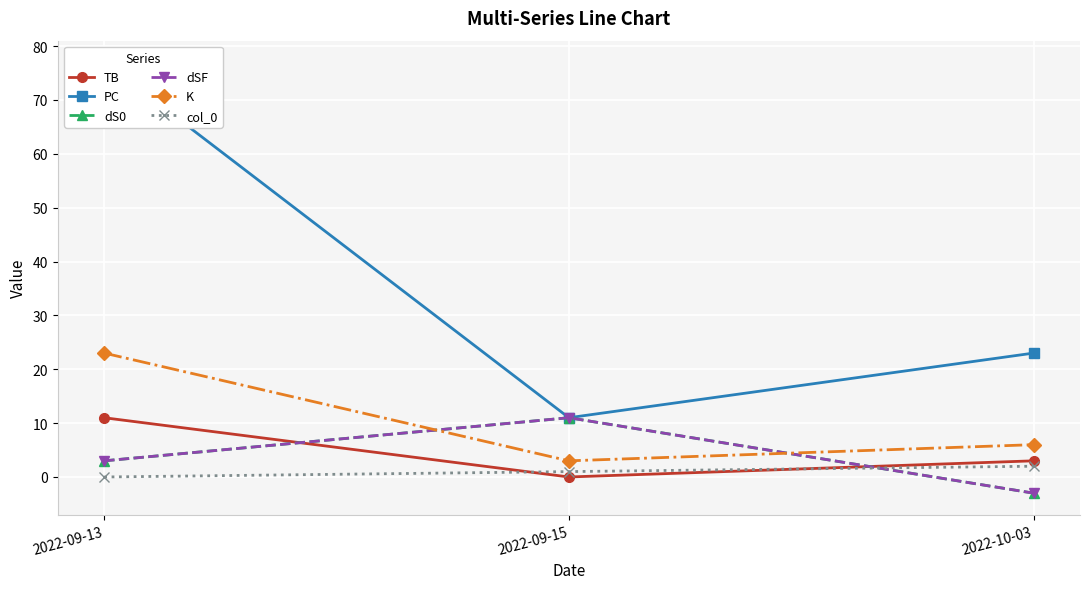

Reading right to left, extract all data points from this chart.

TB: 3	0	11
PC: 23	11	77
dS0: -3	11	3
dSF: -3	11	3
K: 6	3	23
col_0: 2	1	0